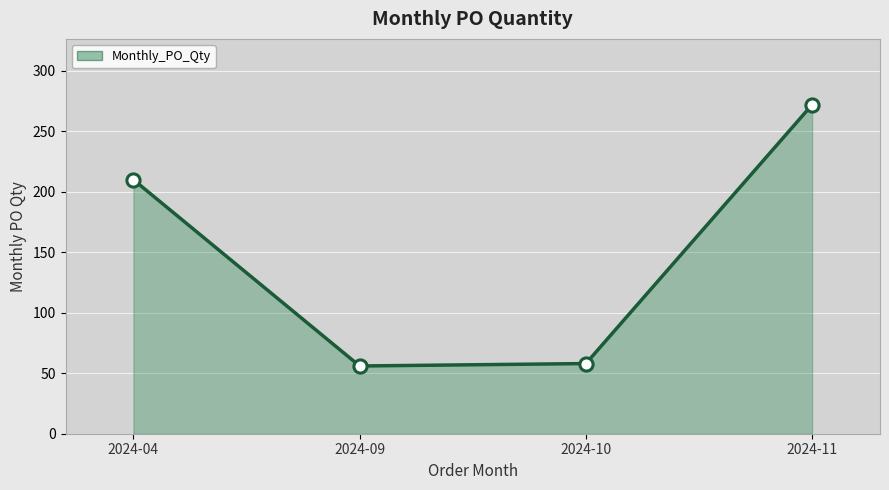

What is the change in value from 2024-10 to 2024-11?

+214